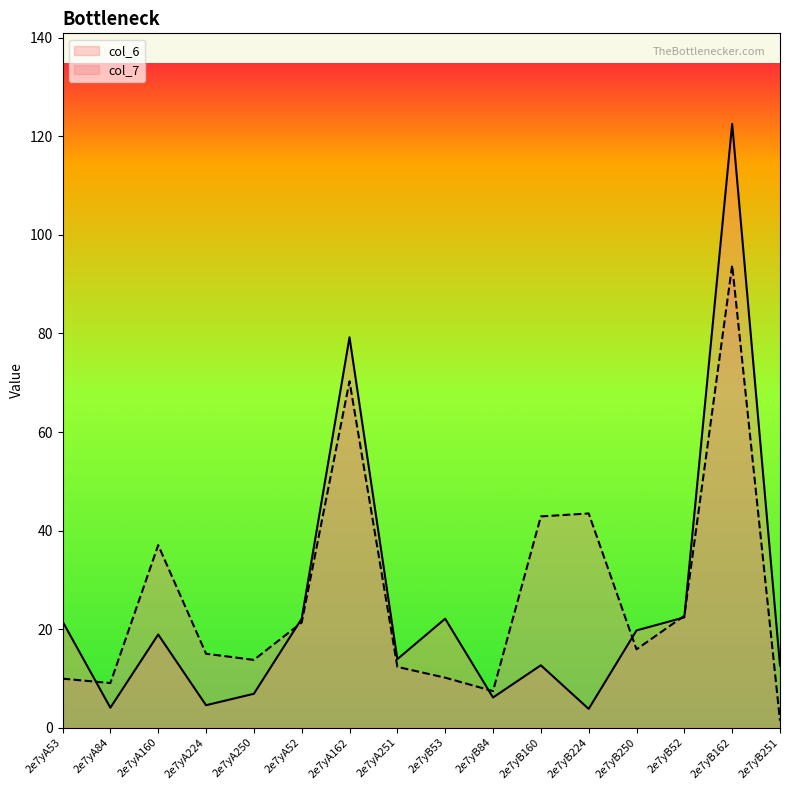

What is the approximate value of col_7 at 2e7yB250?

15.9